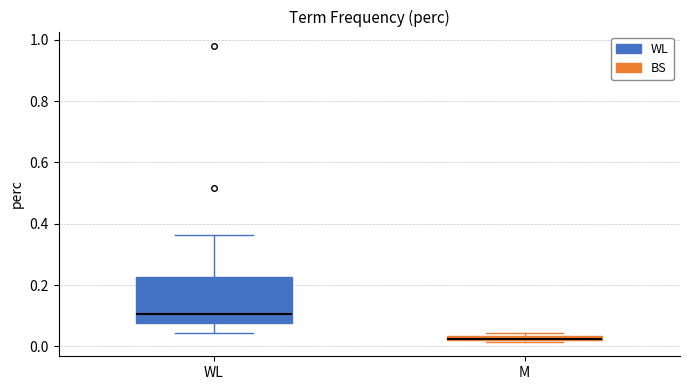

Comparing the boxes themselves (not the whiskers), which one is the tallest?

WL